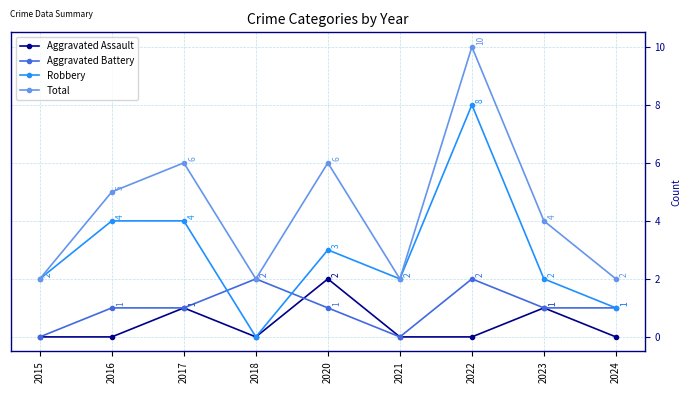

What is the sum of the Aggravated Battery values at 2016 and 2021?

1